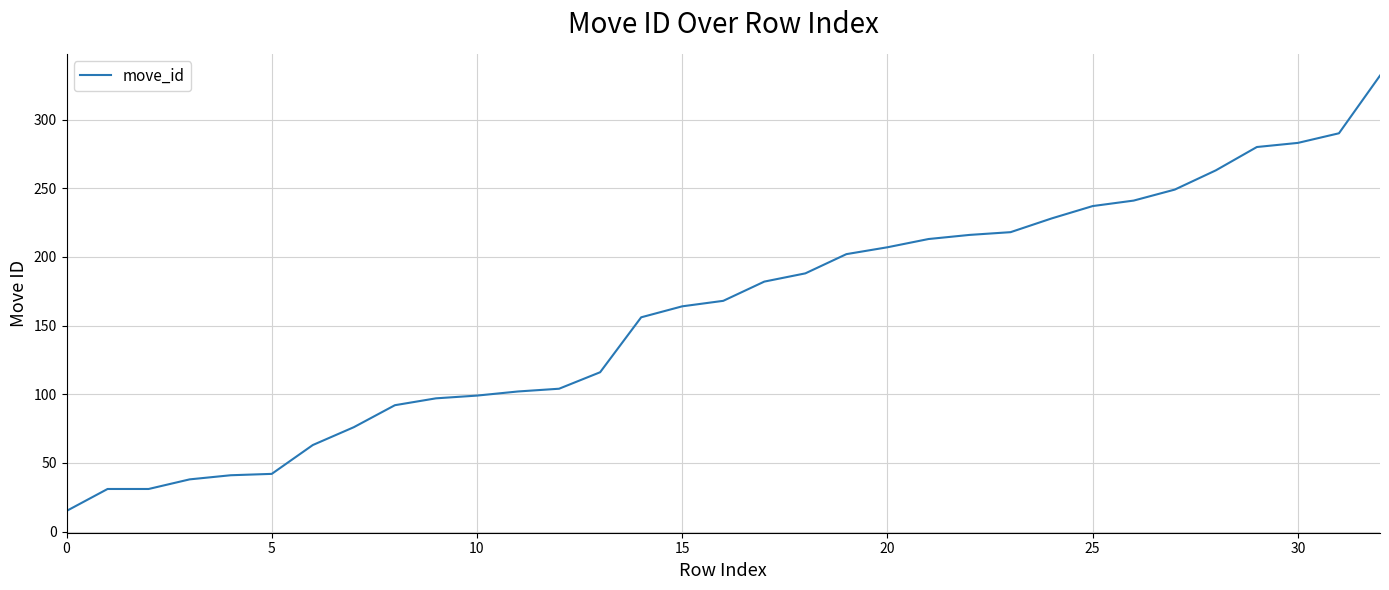

What is the maximum value shown in the chart?

332